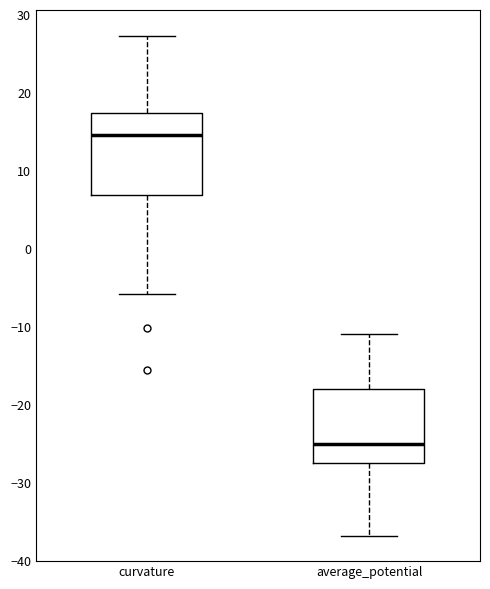

Reading left to right, read every box against the y-axis: the position of its median line, the range the box covers, and the ends of its whiskers. The values are not printed on the chart, so give them approximately, as read against the axis.

curvature: median 15, box 7 to 17, whiskers -6 to 27
average_potential: median -25, box -27 to -18, whiskers -37 to -11